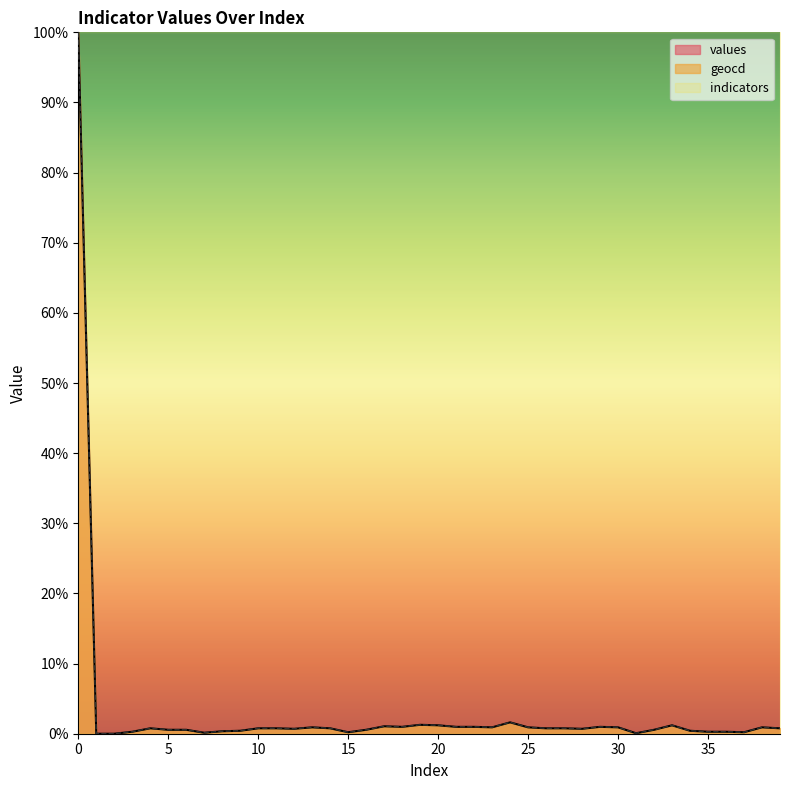

What is the value of the values point at the 32nd from the left?

0.1